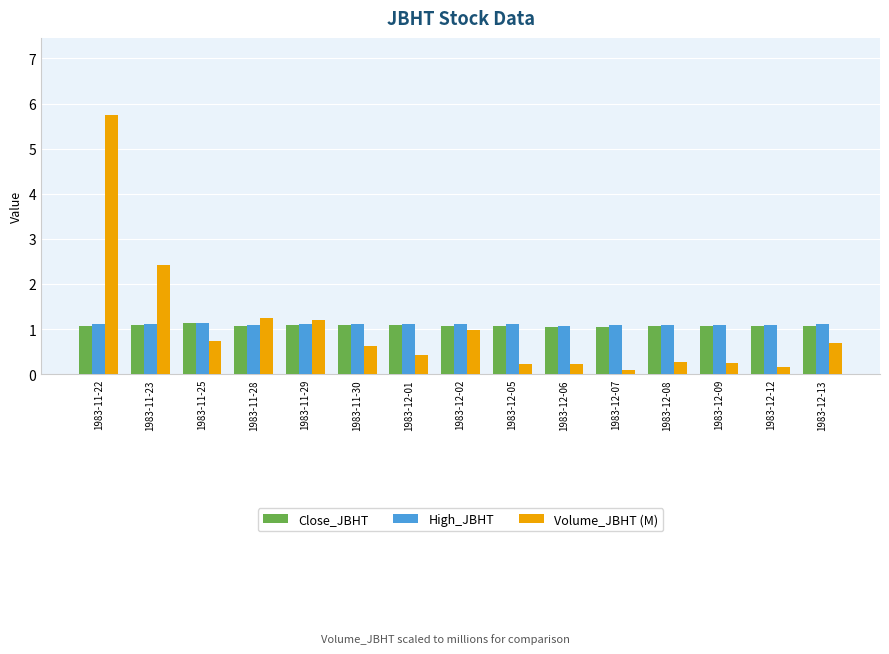

How many bars are there in total?

45